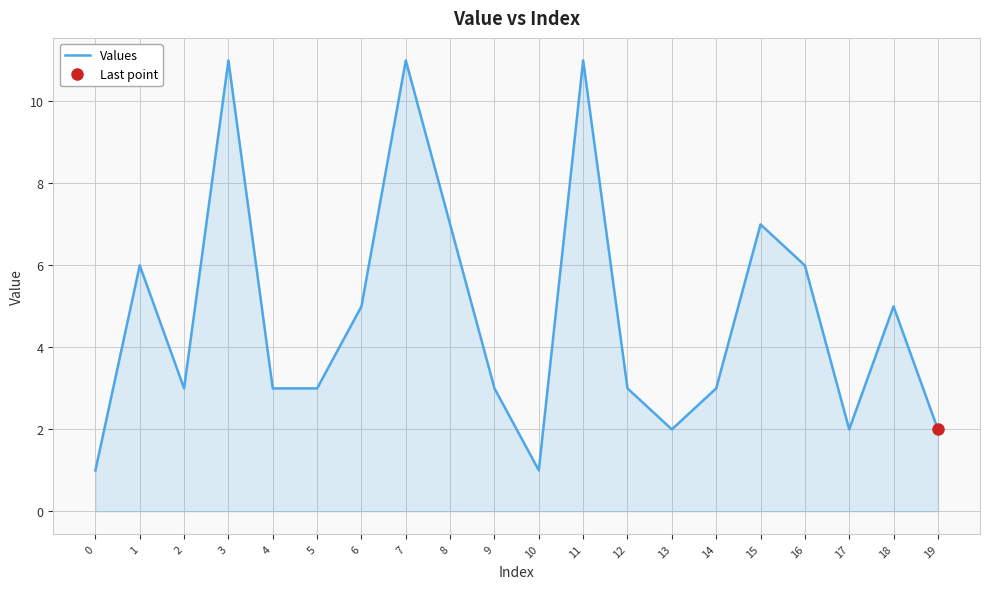

How many points are lower than both their immediate neighbors (excluding endpoints)?

4